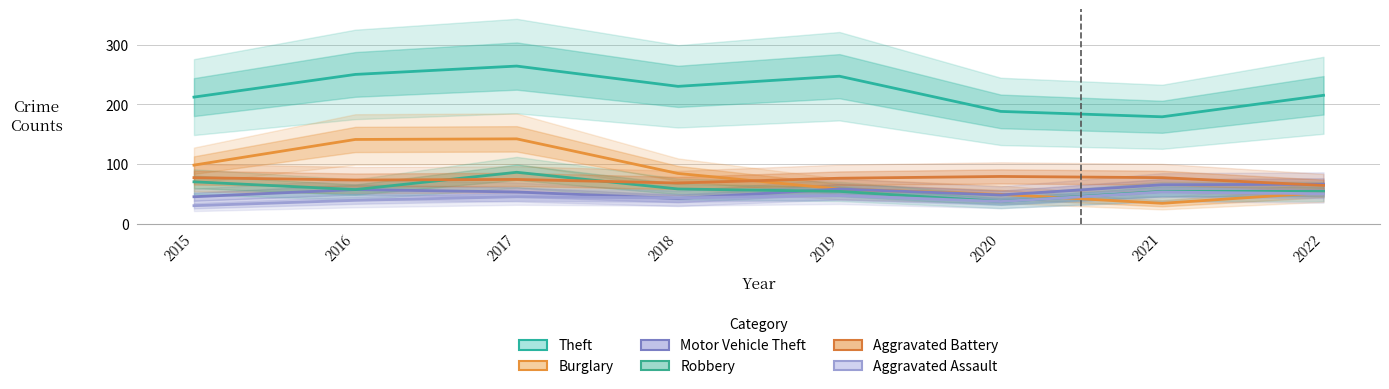

What is the approximate value of Aggravated Battery at 2019, to the nearest 10?

80